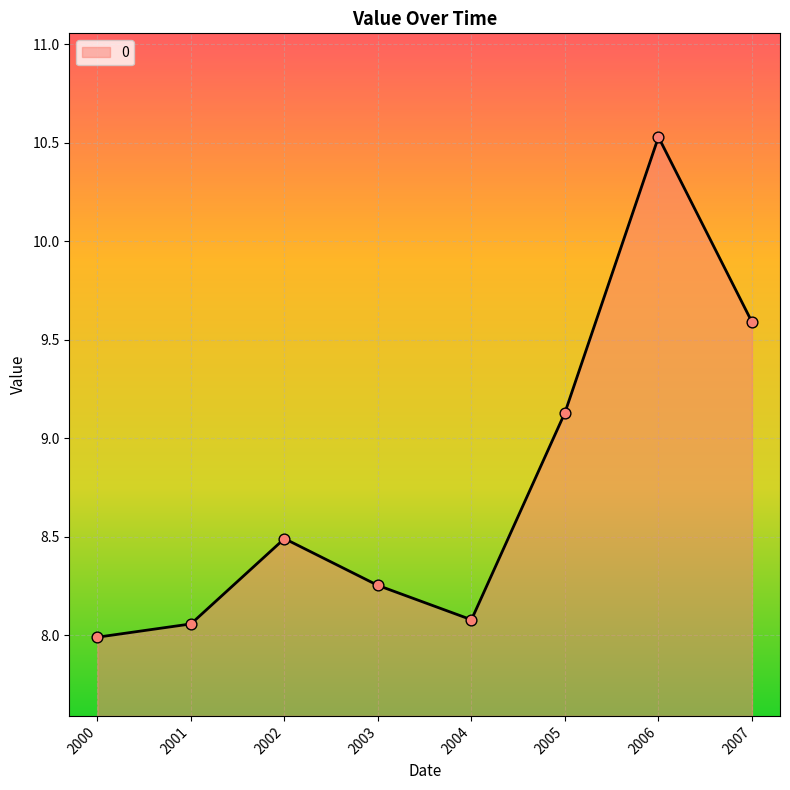

Between 2007 and 2000, which is larger?

2007